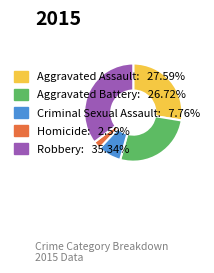

Between Aggravated Assault and Aggravated Battery, which is larger?

Aggravated Assault